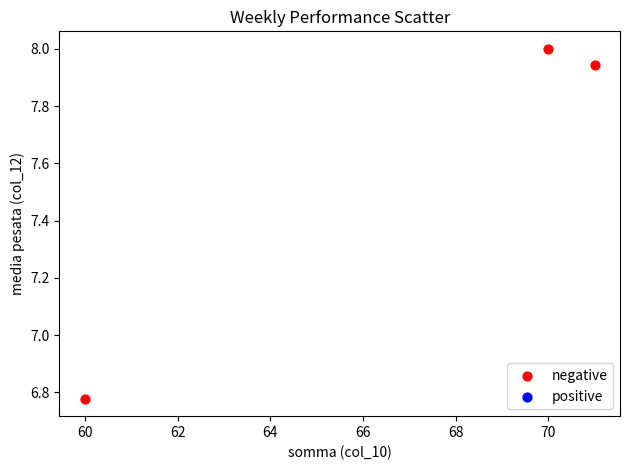

What is the range of X values (max minus min)?

11.0